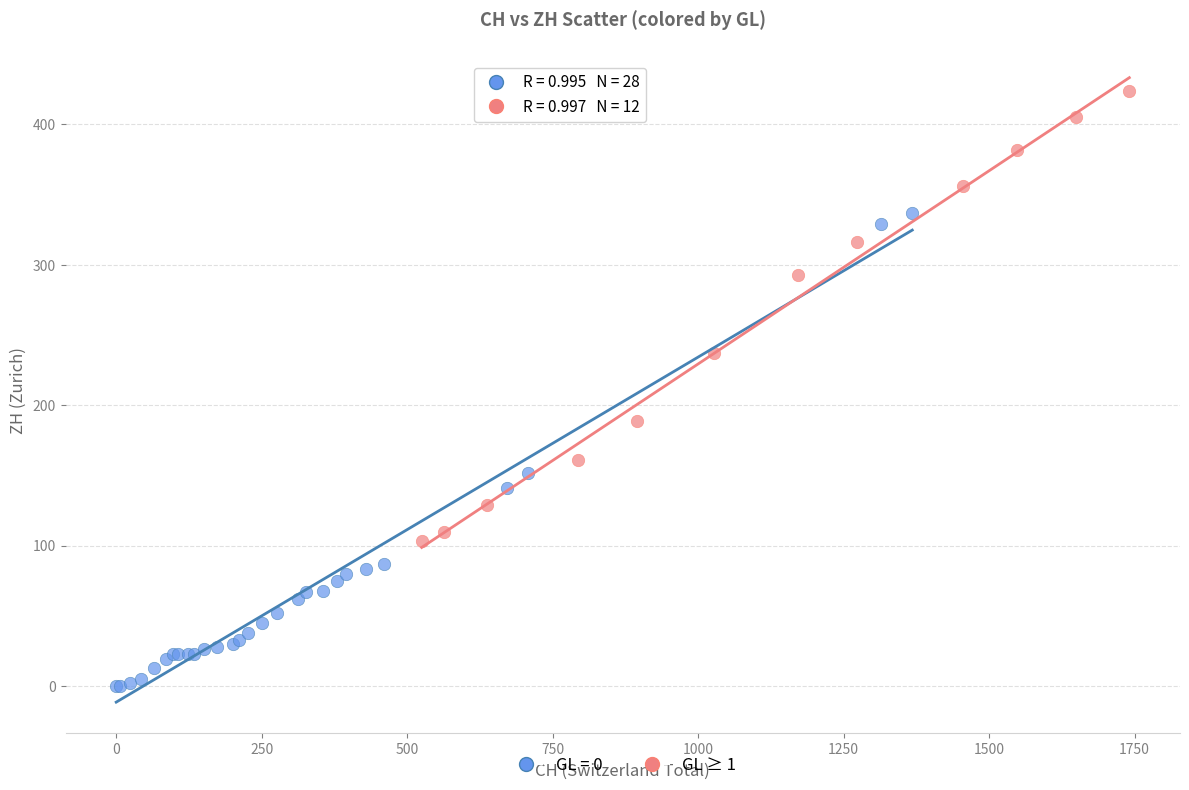

Which series contains the lowest Y value?

GL = 0